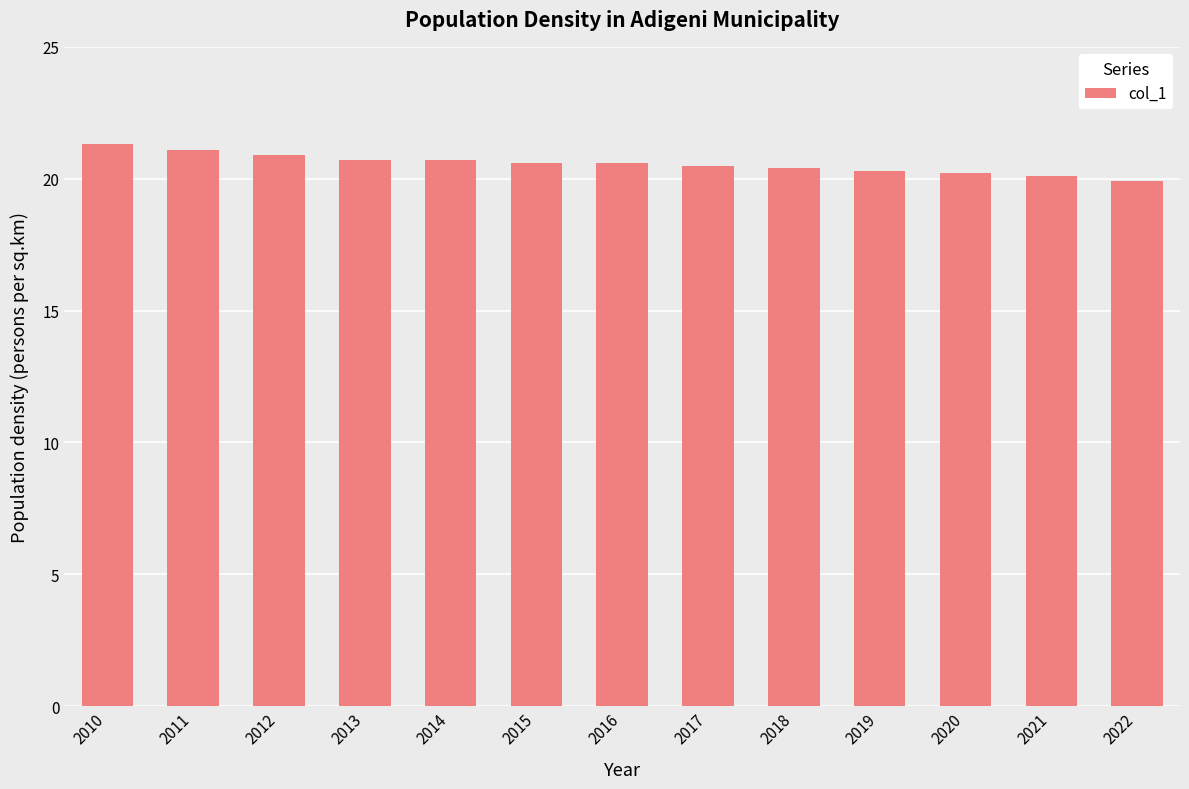

True or false: the data shows 20.9 at 2012.

True